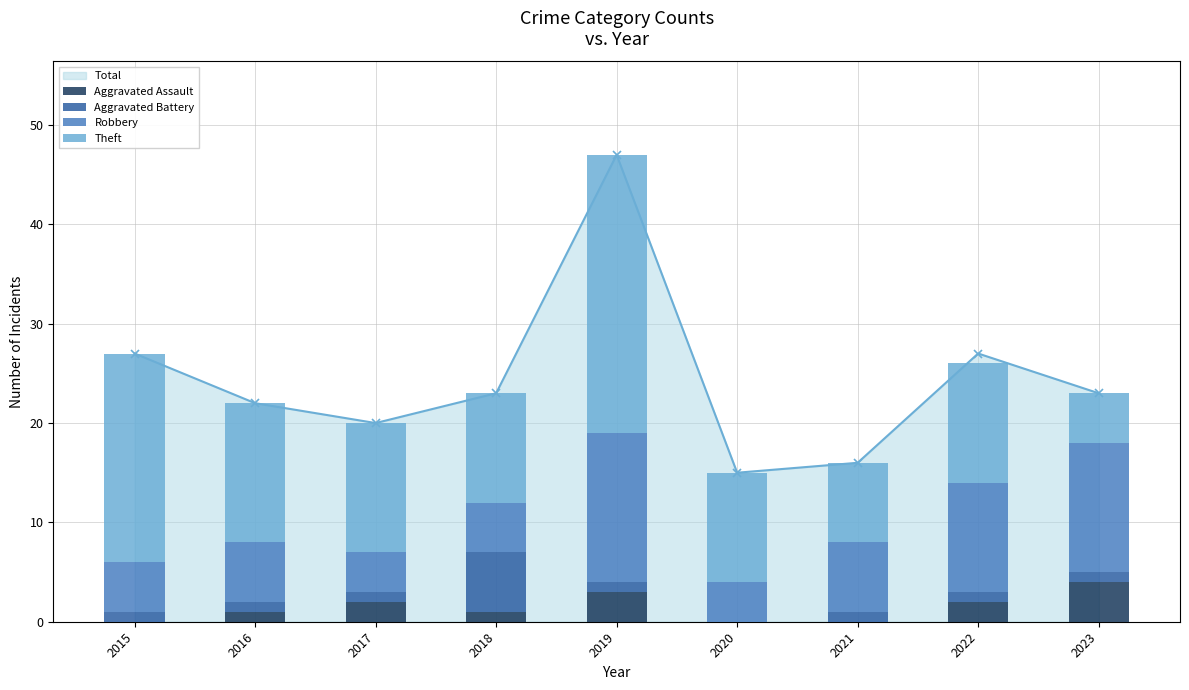

How many bars are there in each group?

4